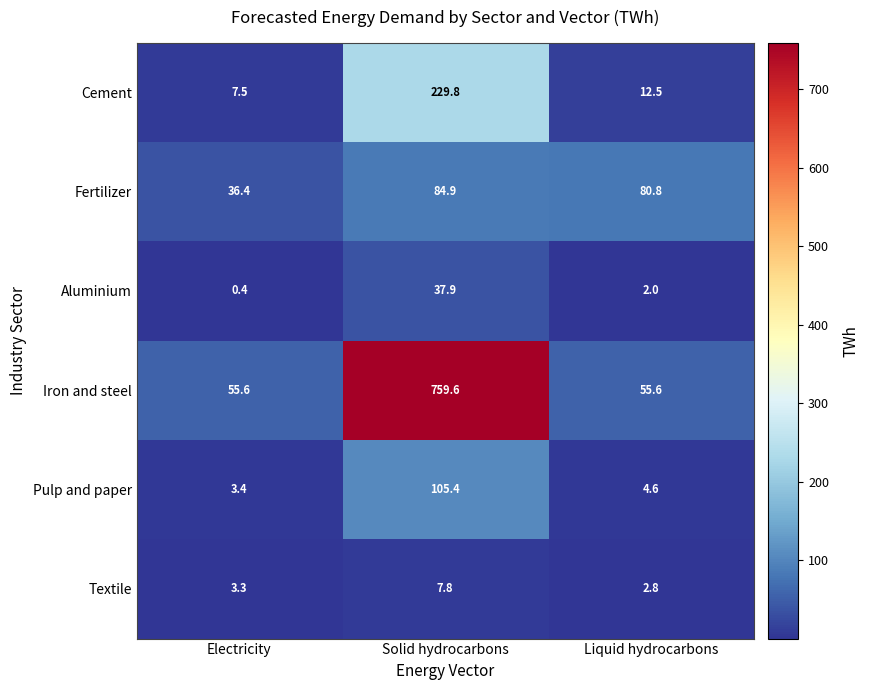

Is it true that Fertilizer equals 36.4 at Electricity?

True